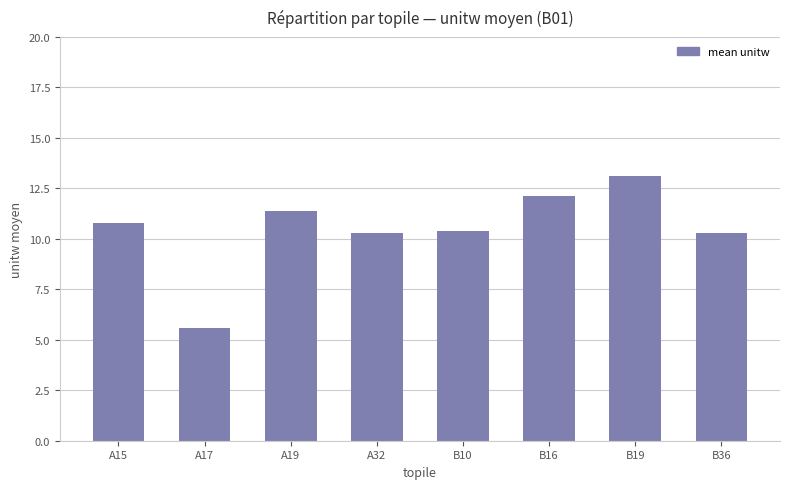

What is the value of the 7th bar from the left?

13.1